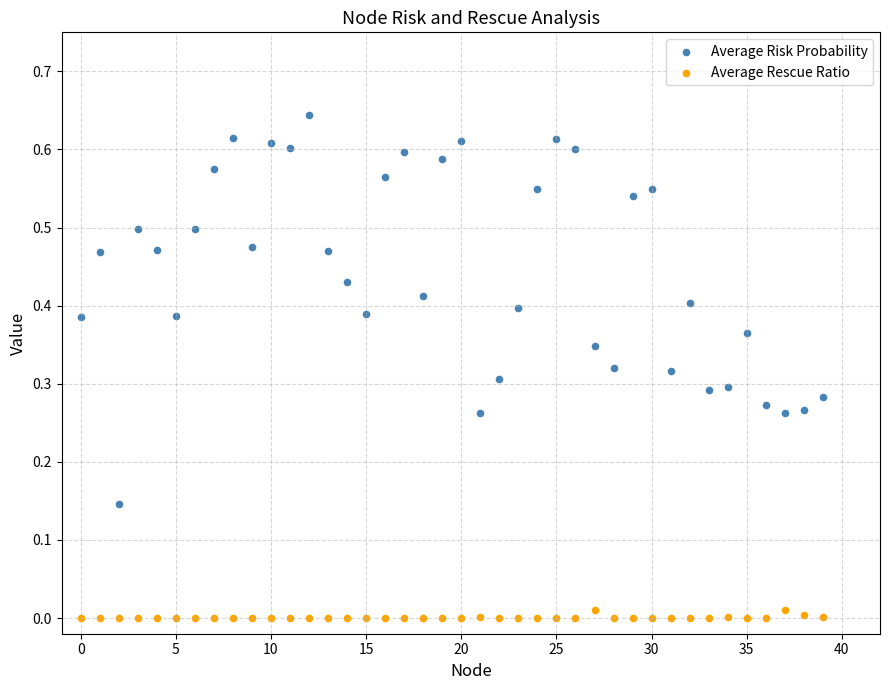

What are all the series names shown in the legend?

Average Risk Probability, Average Rescue Ratio